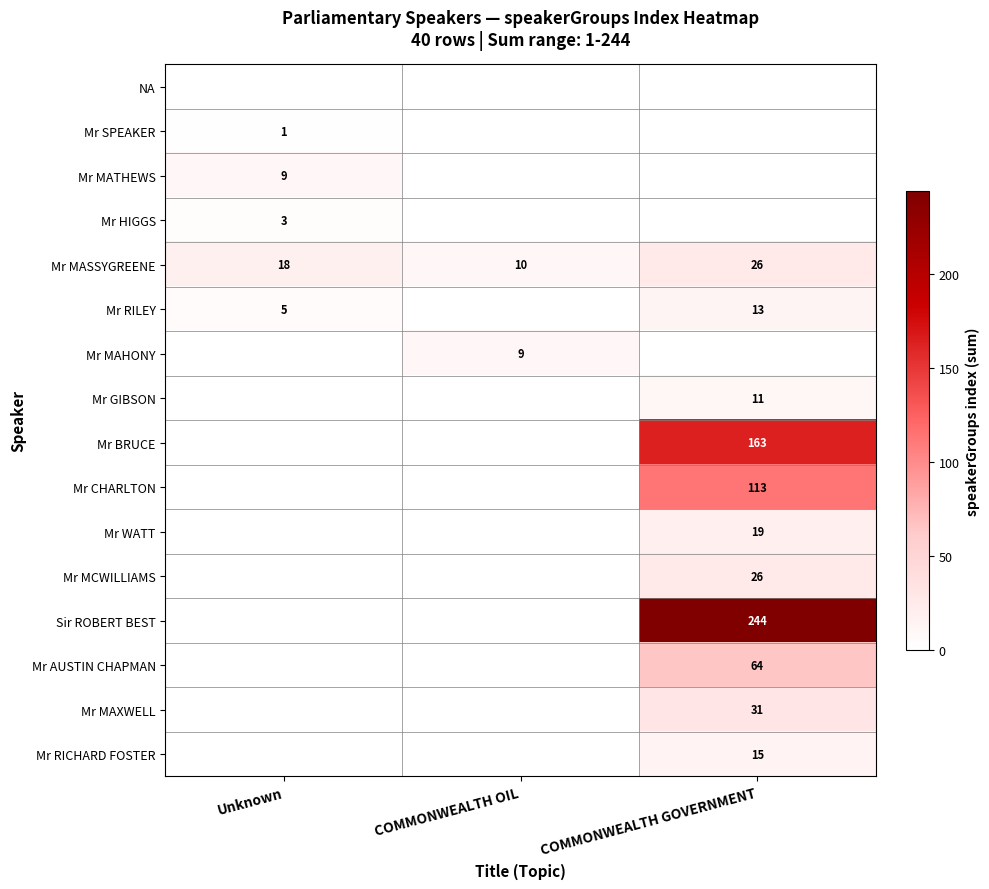

List the labels in order of Mr MASSYGREENE value, smallest first.

COMMONWEALTH OIL, Unknown, COMMONWEALTH GOVERNMENT